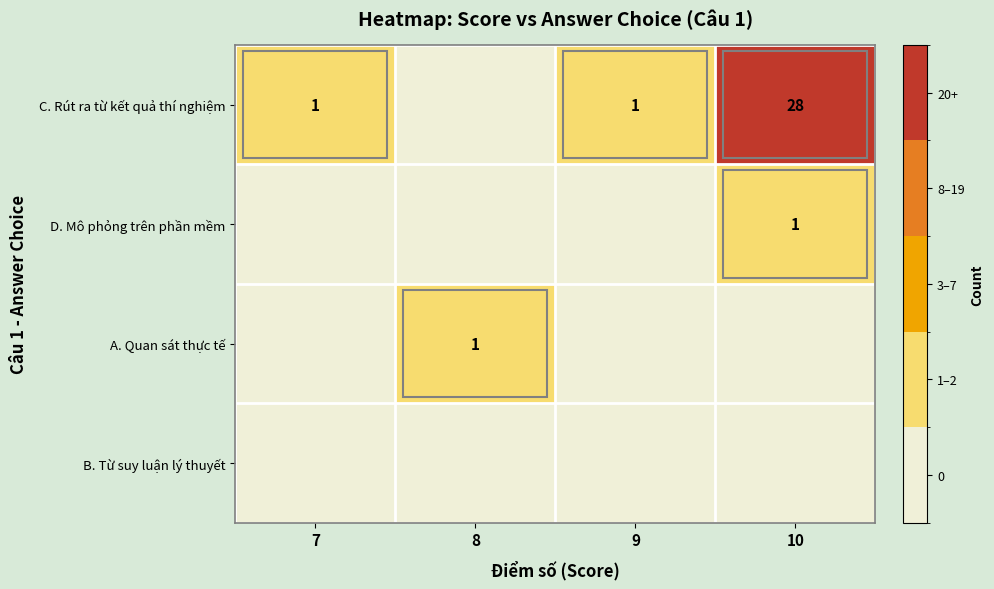

True or false: A. Quan sát thực tế has a value of 2 at 8.

False